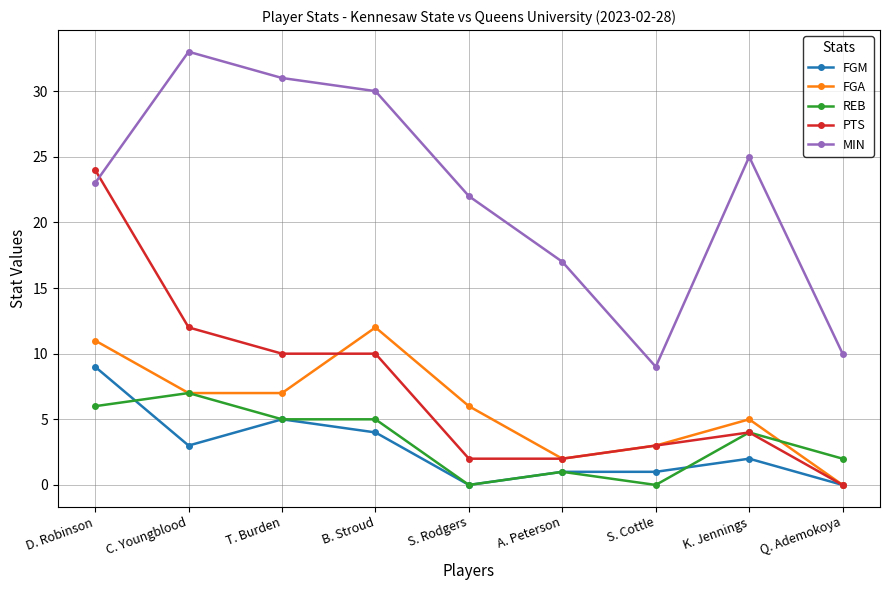

Where is FGA nearest to the value 6?

S. Rodgers